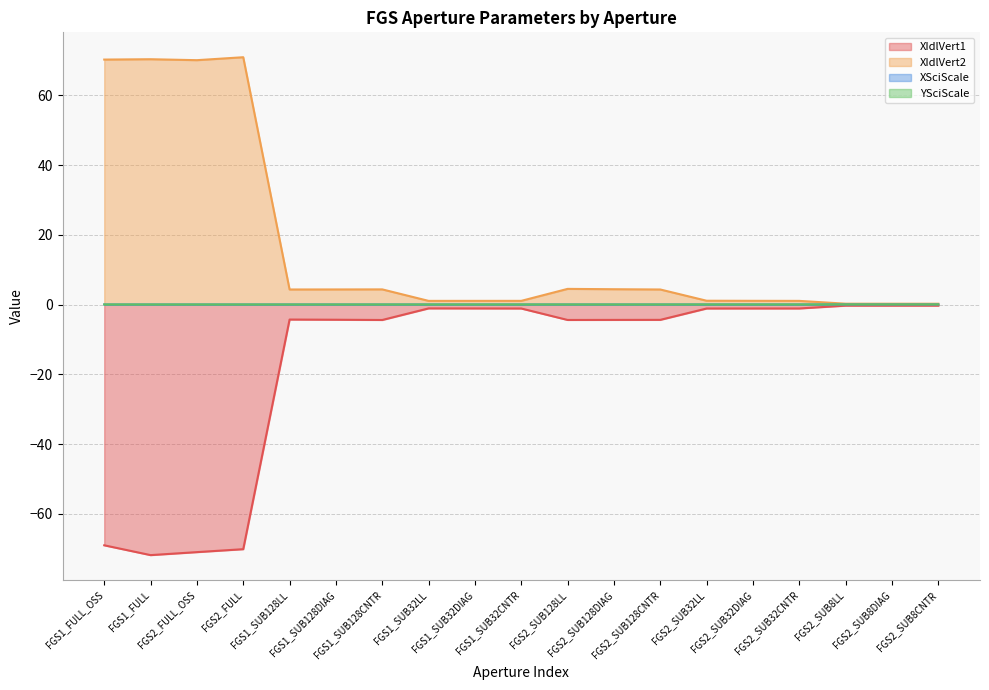

True or false: XIdlVert1 has a value of -0.5 at FGS1_SUB32CNTR.

False